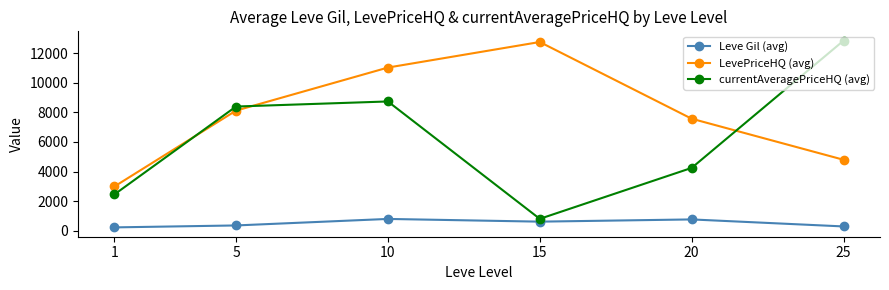

Which series has the largest total across all categories?

LevePriceHQ (avg)